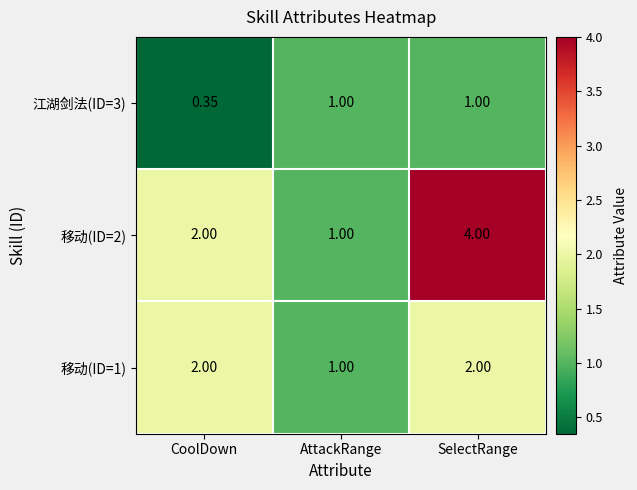

Which series has the largest range (max minus min)?

移动(ID=2)